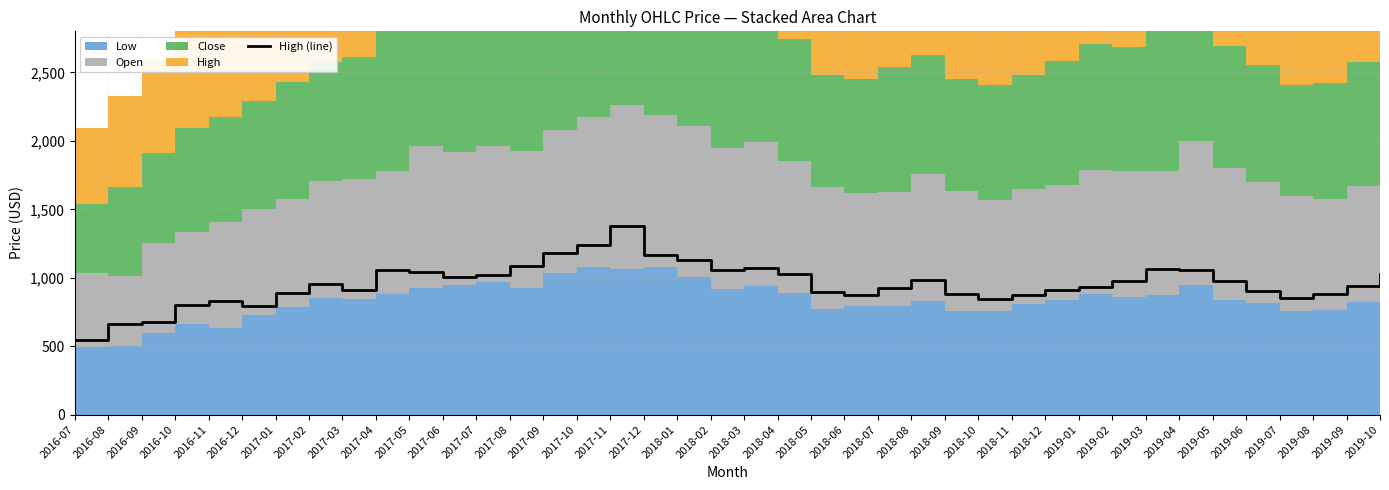

Reading right to left, extract all data points from this chart.

1029.8	939.9	882.1	849.0	906.1	974.5	1054.2	1067.2	974.0	929.0	912.9	875.0	847.9	881.0	986.8	923.9	873.5	897.3	1028.8	1070.9	1057.0	1129.2	1163.0	1377.5	1238.5	1184.0	1089.2	1017.0	1007.0	1042.5	1055.0	907.7	955.5	888.0	797.0	828.0	803.2	680.0	661.4	549.0